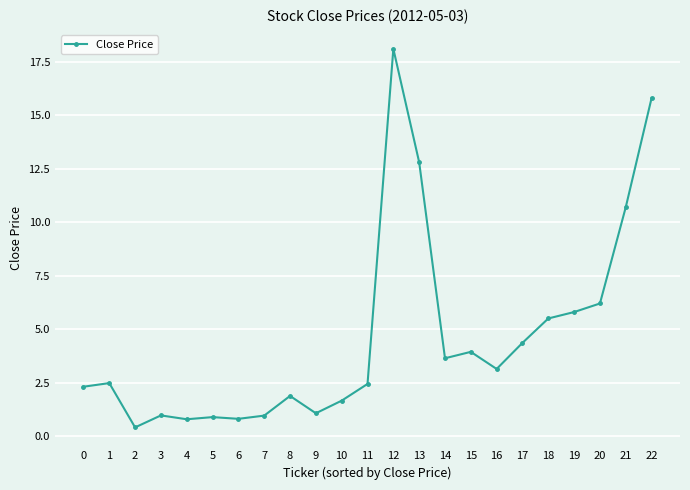

What is the value of the 1st point from the left?

2.3